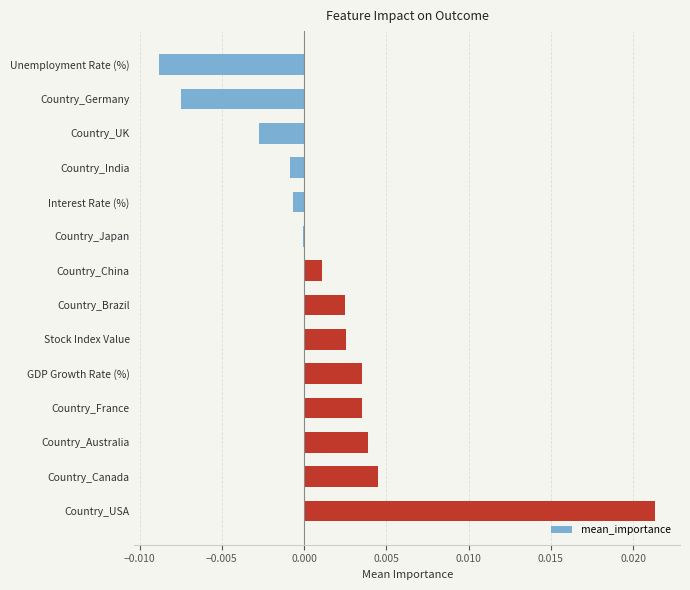

Which has a higher value, Unemployment Rate (%) or Interest Rate (%)?

Interest Rate (%)